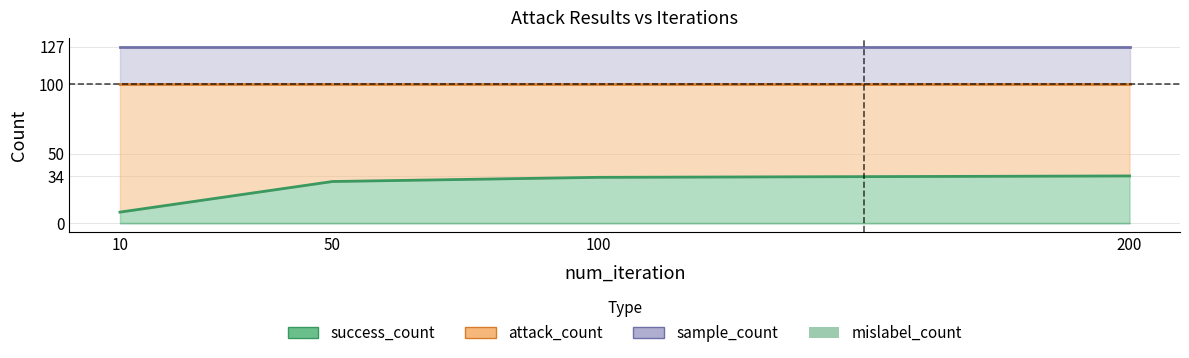

True or false: sample_count and attack_count intersect in this chart.

False